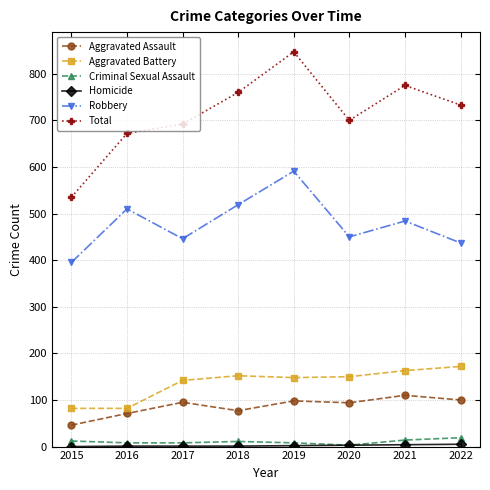

True or false: Robbery has a value of 187 at 2022.

False